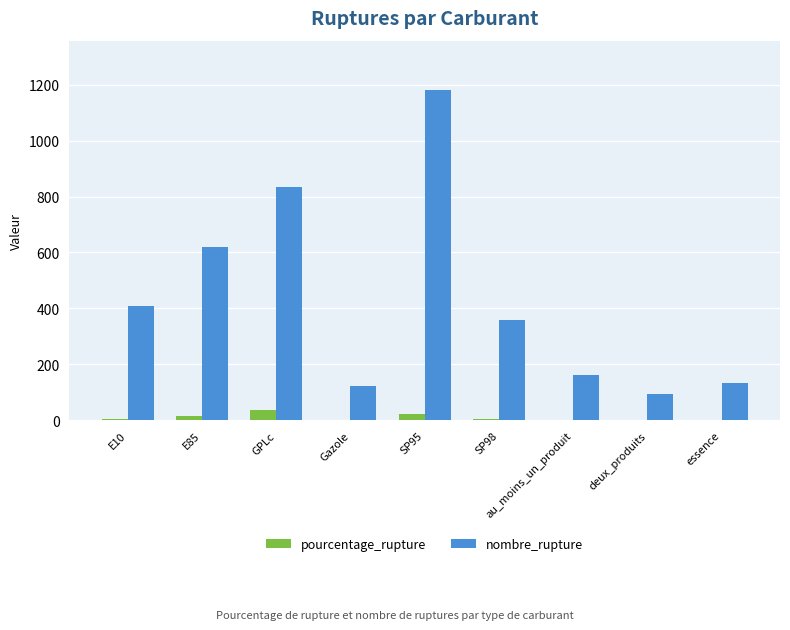

At which label is nombre_rupture closest to 637?

E85